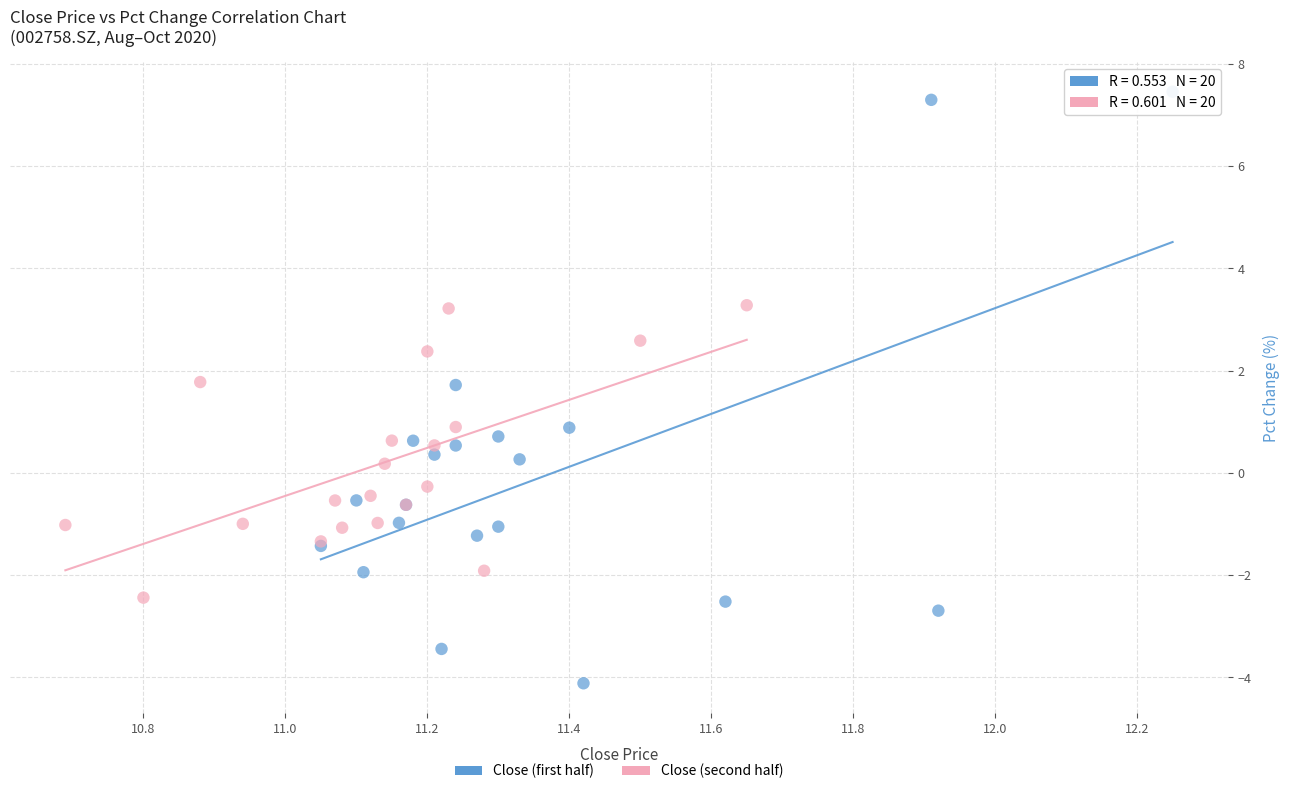

Which series reaches the minimum Y coordinate?

Close (first half)